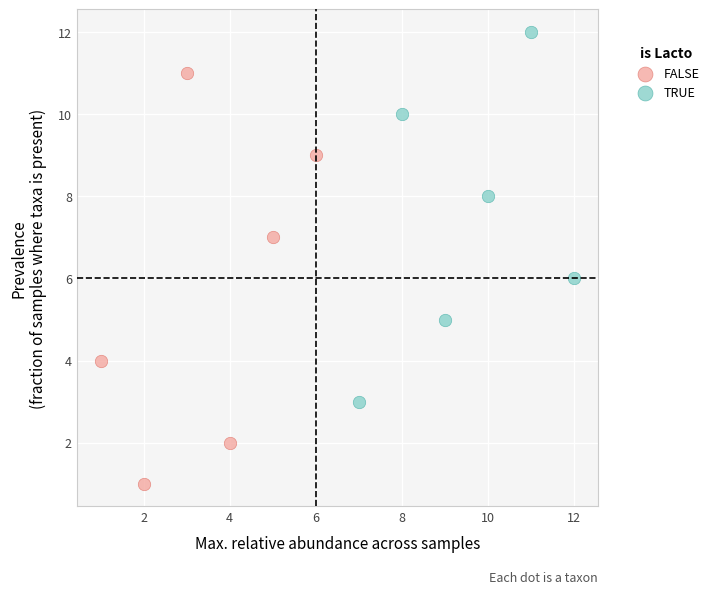

Which series contains the lowest Y value?

FALSE